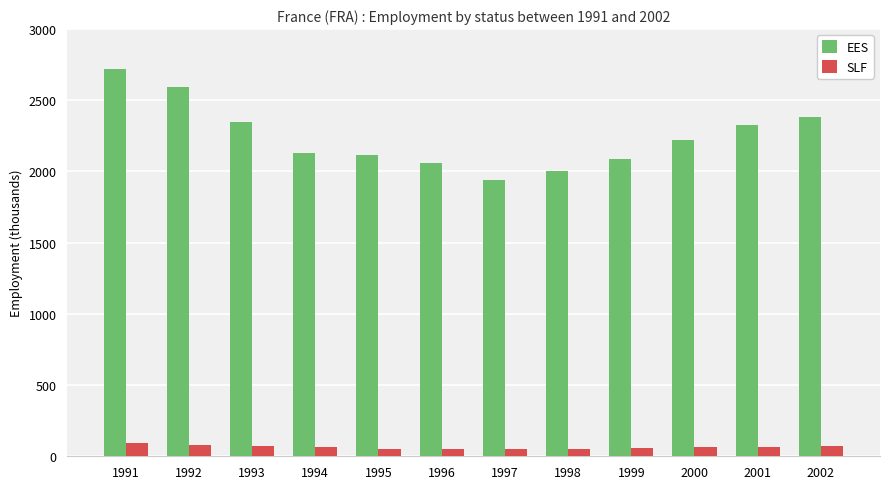

What is the maximum value shown in the chart?

2716.7